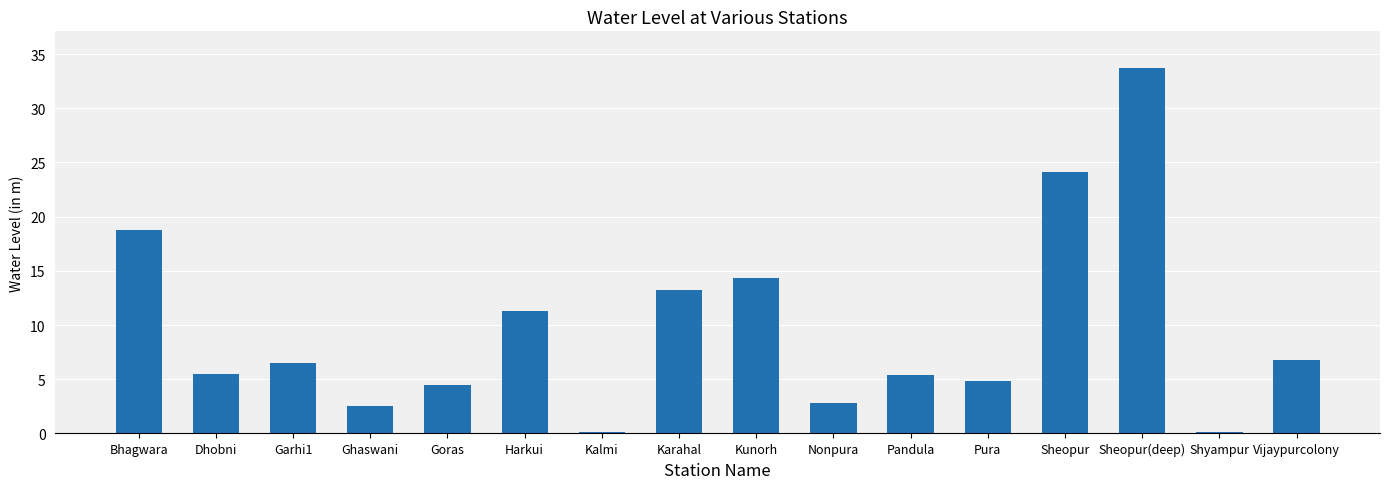

What is the sum of all values?

154.6